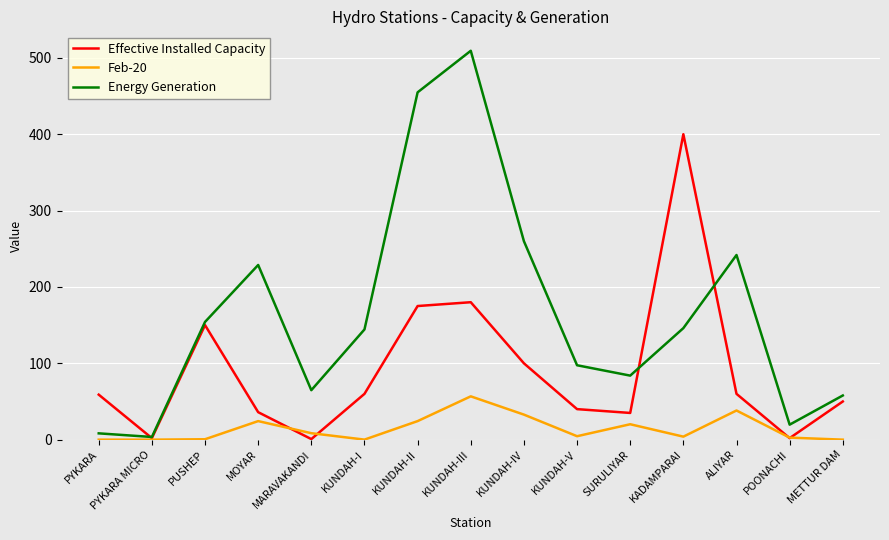

How many lines are shown in the chart?

3